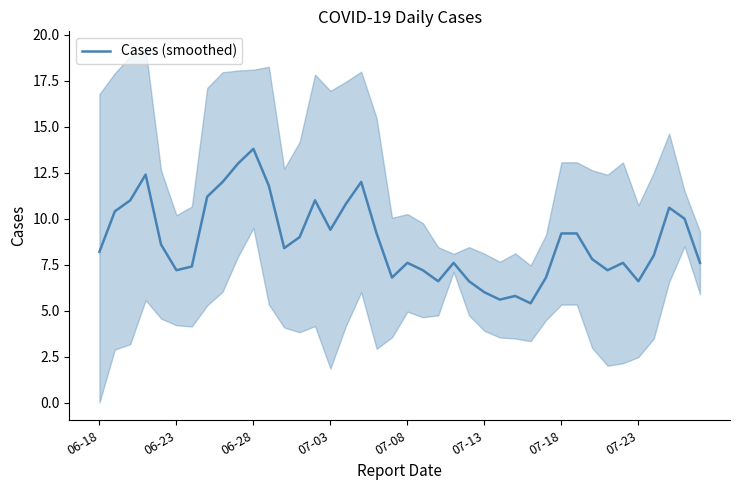

Reading left to right, transcribe all the data shown in this chart.

8.2	10.4	11.0	12.4	8.6	7.2	7.4	11.2	12.0	13.0	13.8	11.8	8.4	9.0	11.0	9.4	10.8	12.0	9.2	6.8	7.6	7.2	6.6	7.6	6.6	6.0	5.6	5.8	5.4	6.8	9.2	9.2	7.8	7.2	7.6	6.6	8.0	10.6	10.0	7.6